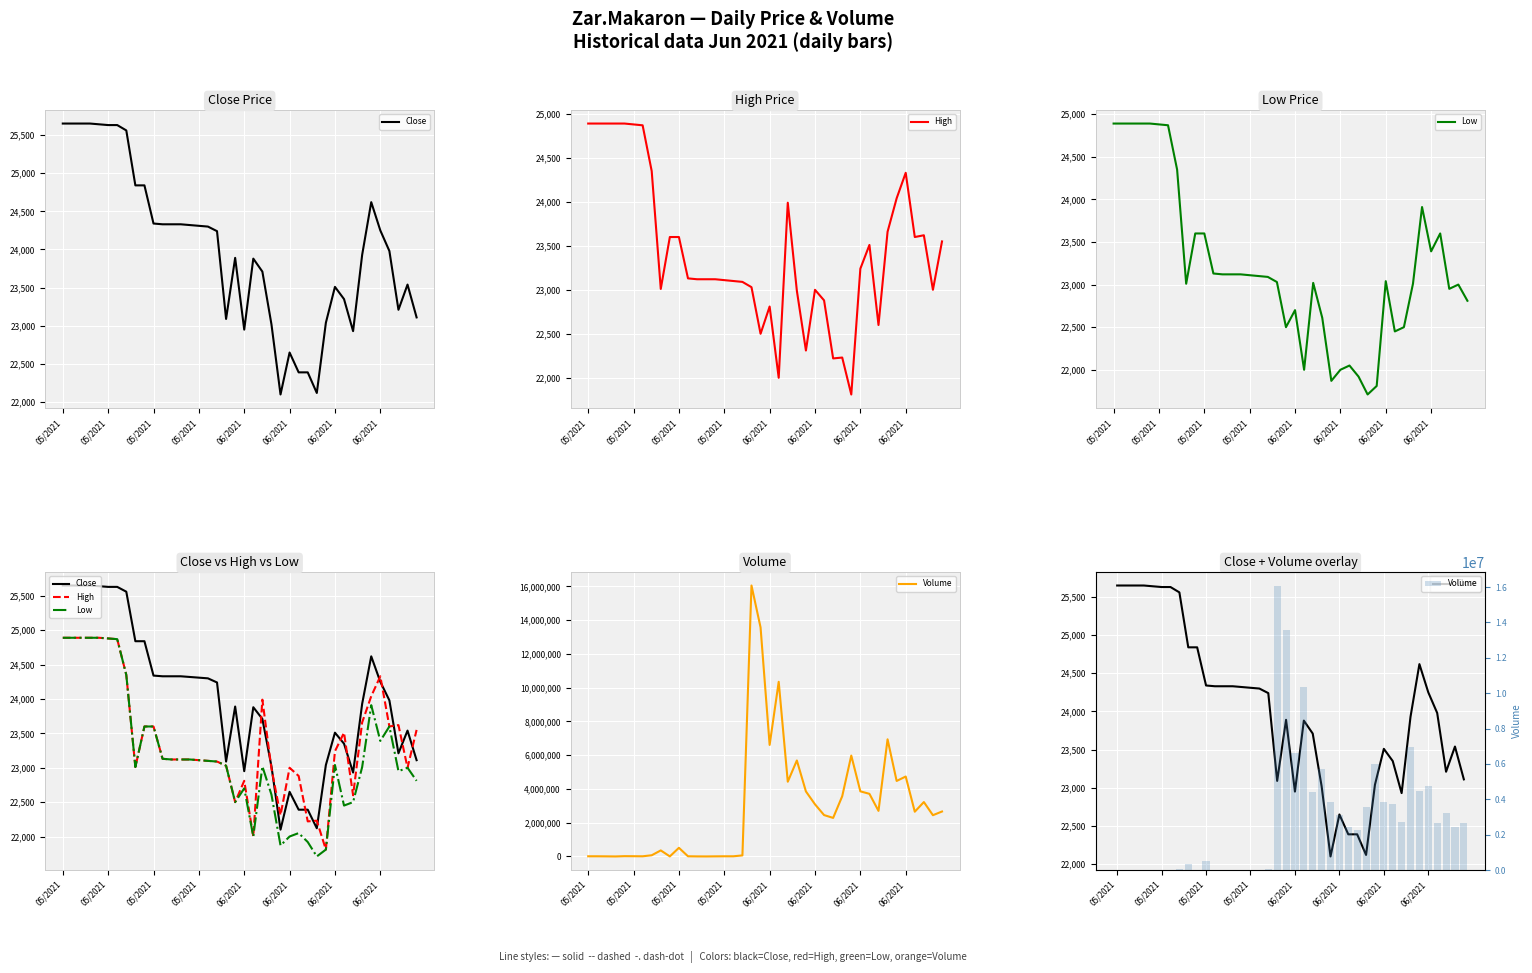

What are all the series names shown in the legend?

Close, High, Low, Volume